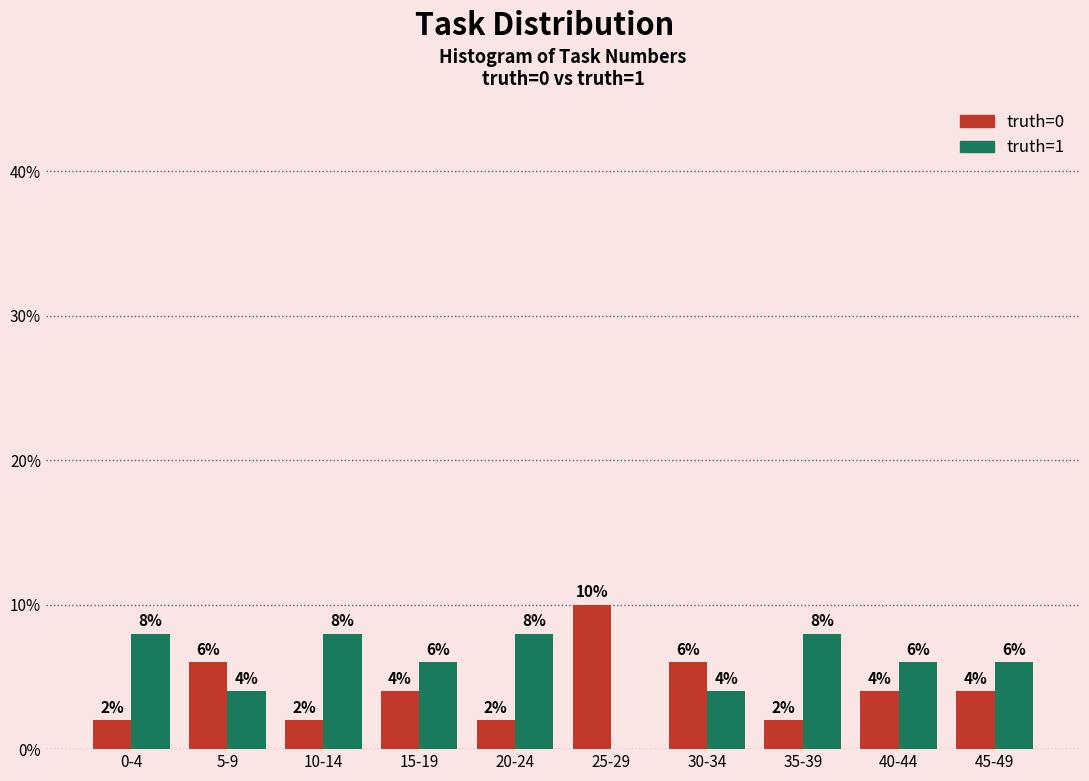

Reading right to left, what are all the values shown in this chart?

truth=0: 4	4	2	6	10	2	4	2	6	2
truth=1: 6	6	8	4	0	8	6	8	4	8